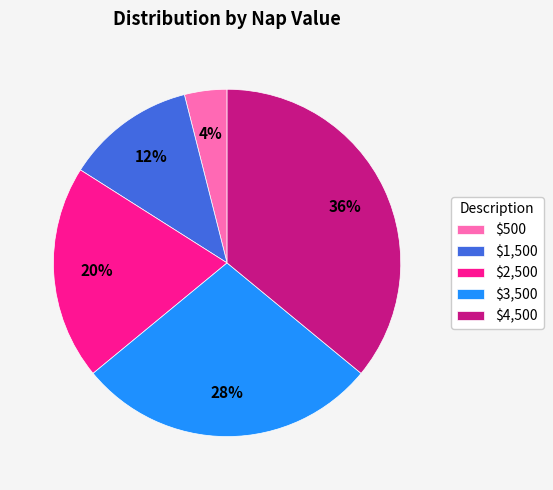

Does any single category account for the majority?

No